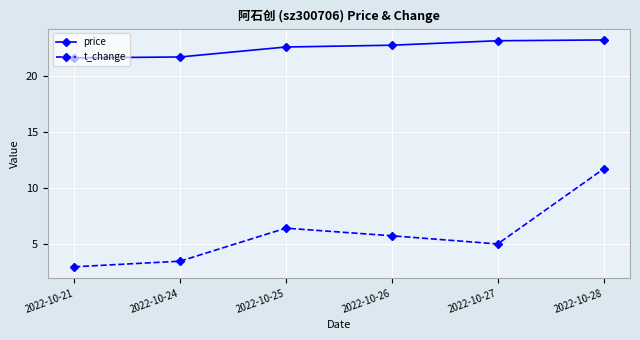

What is the sum of the price values at 2022-10-25 and 2022-10-28?

45.9